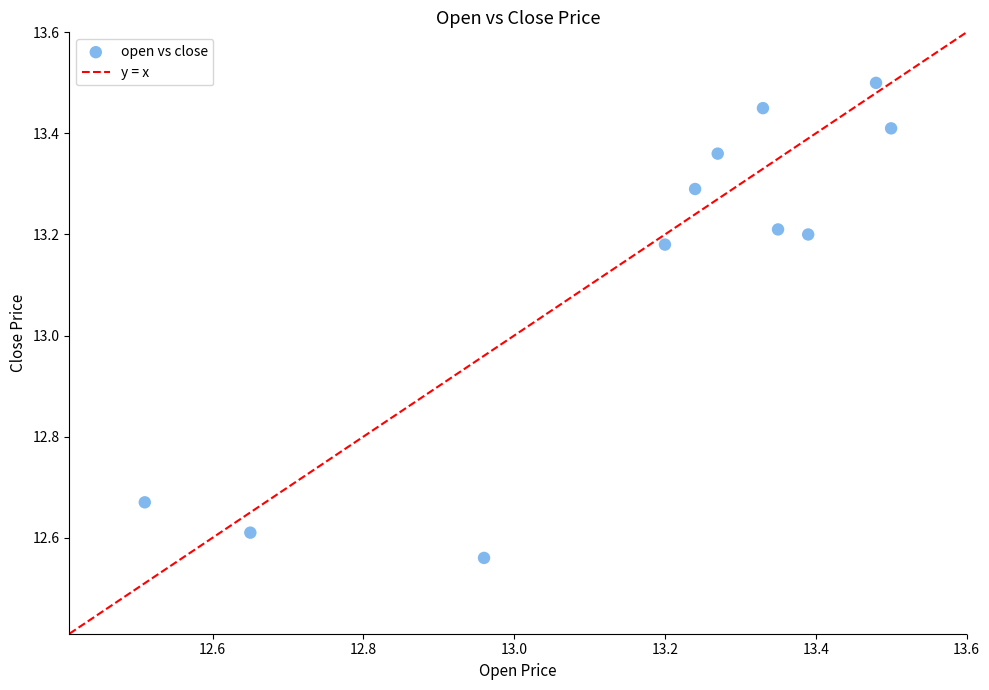

What is the range of X values (max minus min)?

1.0